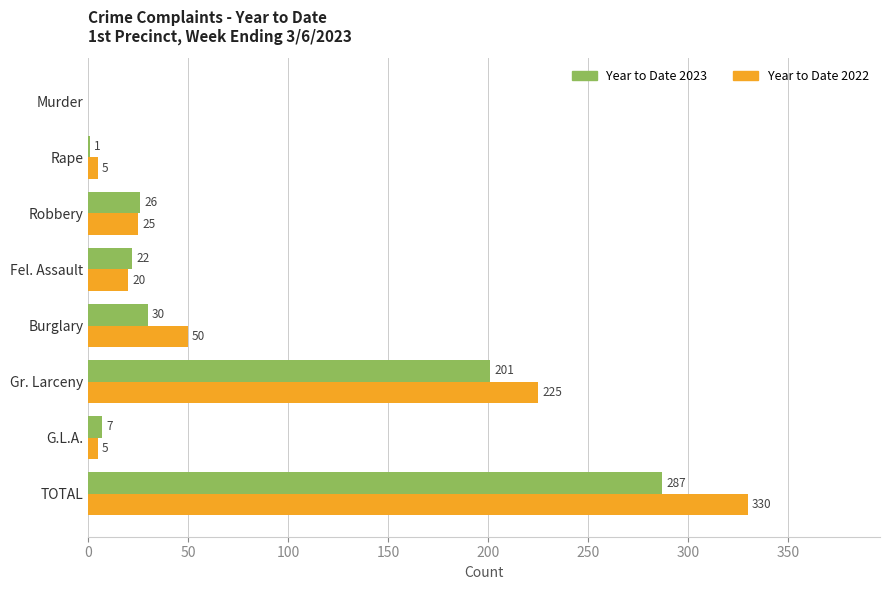

Is it true that Year to Date 2023 equals 17 at Burglary?

False